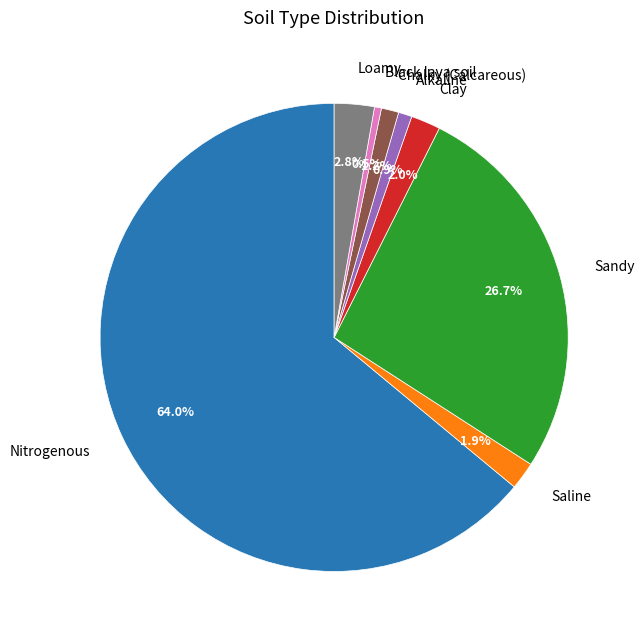

How many segments does this pie chart have?

8